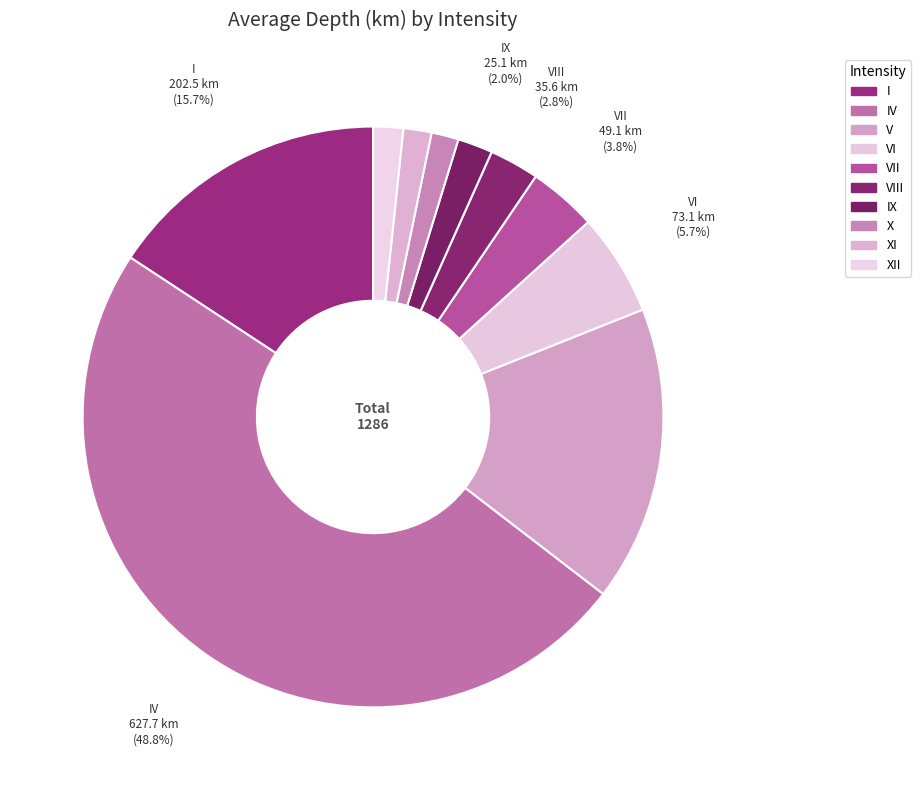

What percentage is NOT represented by VIII?

97.2%